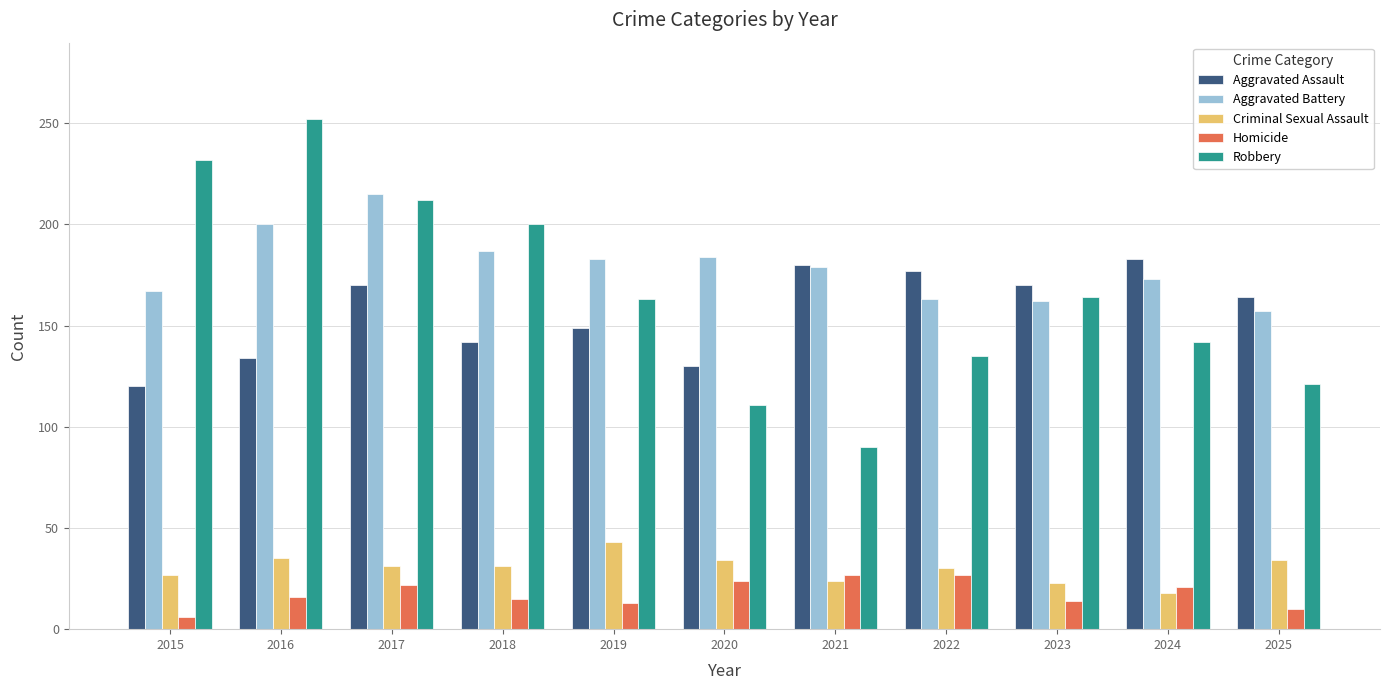

At which label does Criminal Sexual Assault first exceed 31?

2016